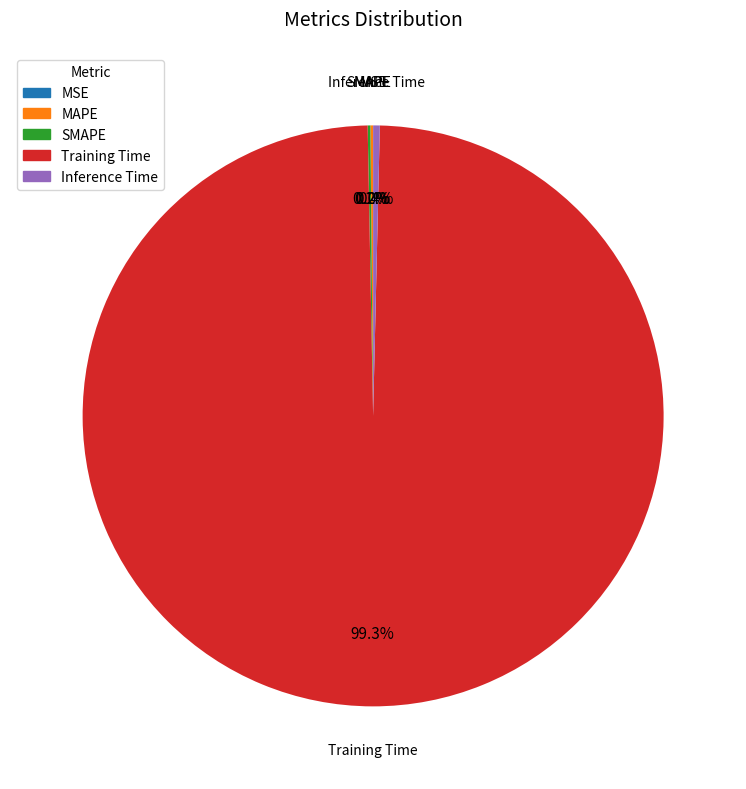

What percentage is NOT represented by Inference Time?

99.6%